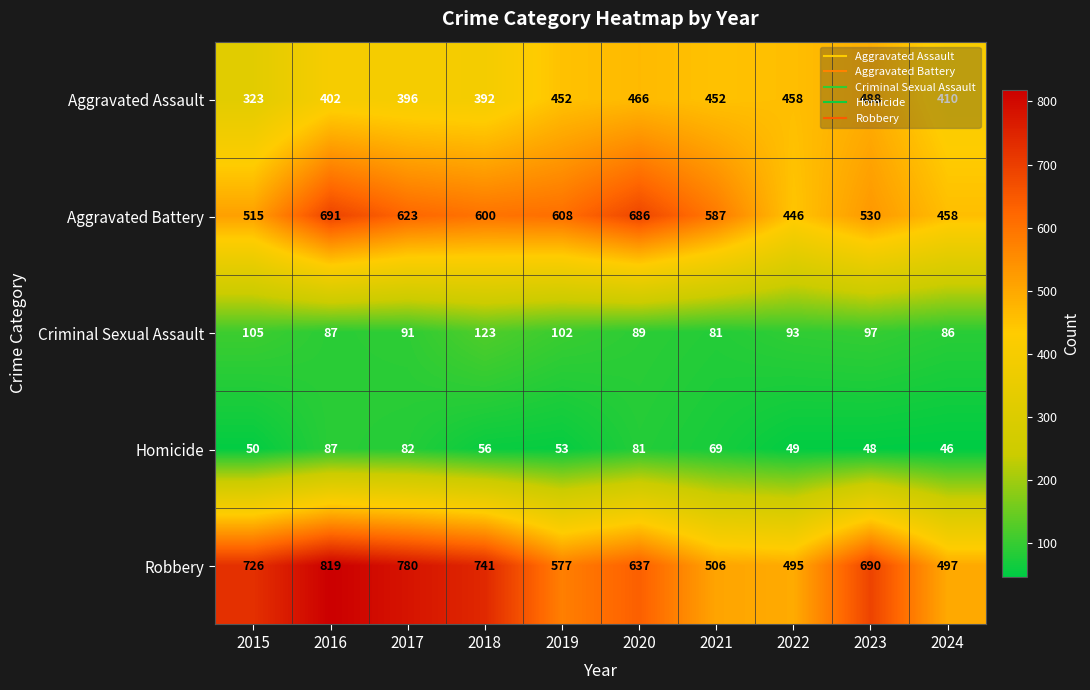

Which series changed the most between 2017 and 2021?

Robbery